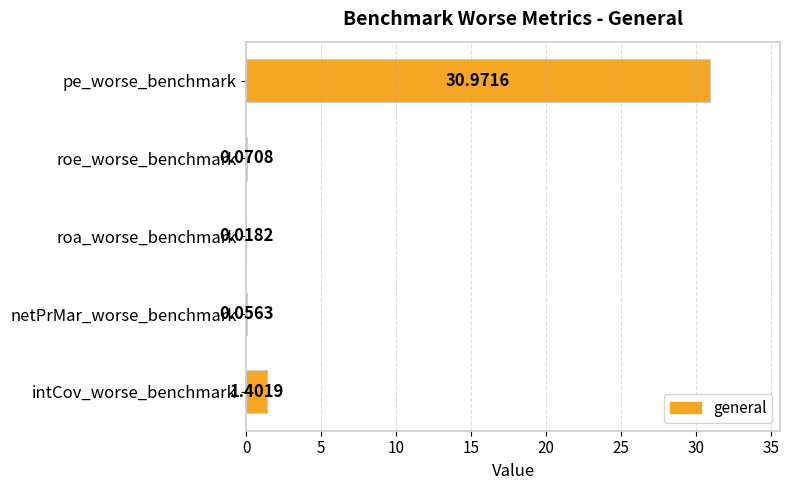

Which category has the highest value across all series?

pe_worse_benchmark